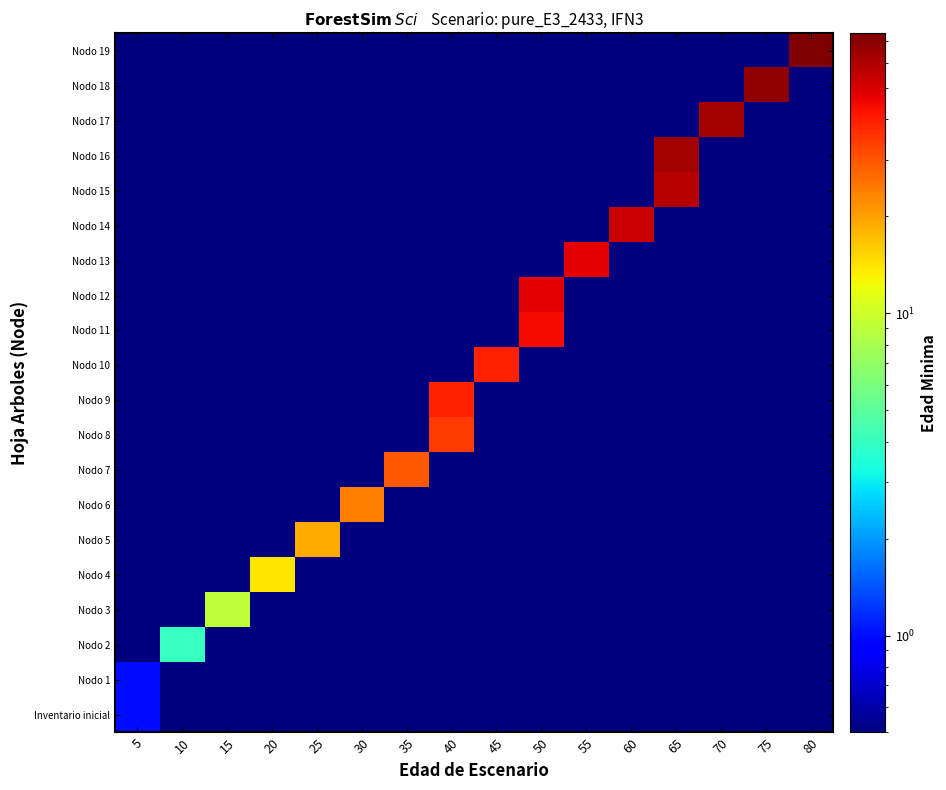

At which category is the sum across all series the highest?

65